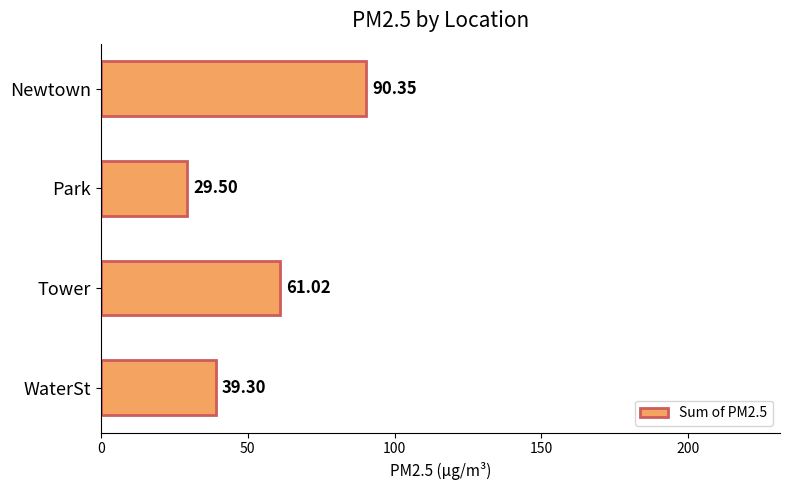

List the labels in order of value, smallest first.

Park, WaterSt, Tower, Newtown